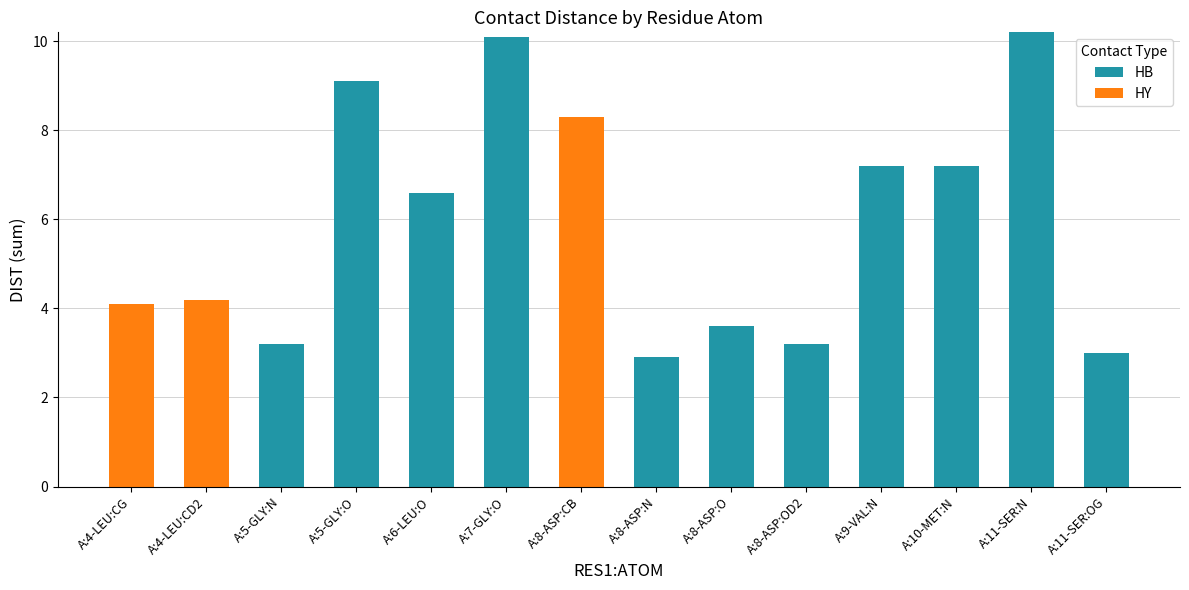

The value of HB at A:8-ASP:CB is -5.1. True or false?

False